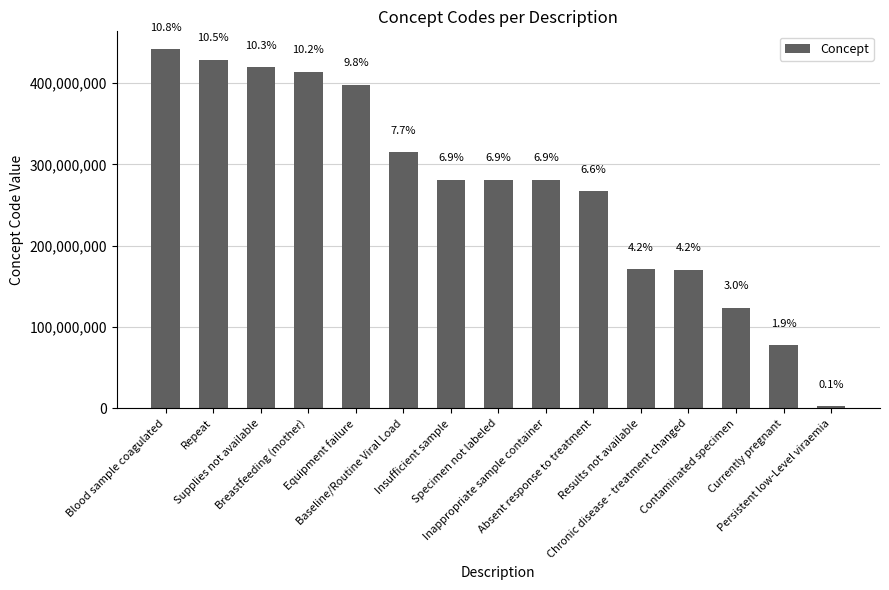

What is the ratio of the value at Specimen not labeled to the value at Equipment failure?

0.7